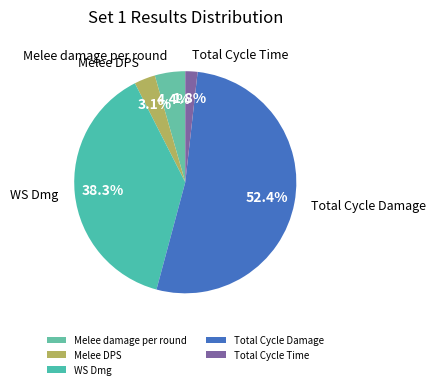

Is there any slice that represents more than half of the pie?

Yes